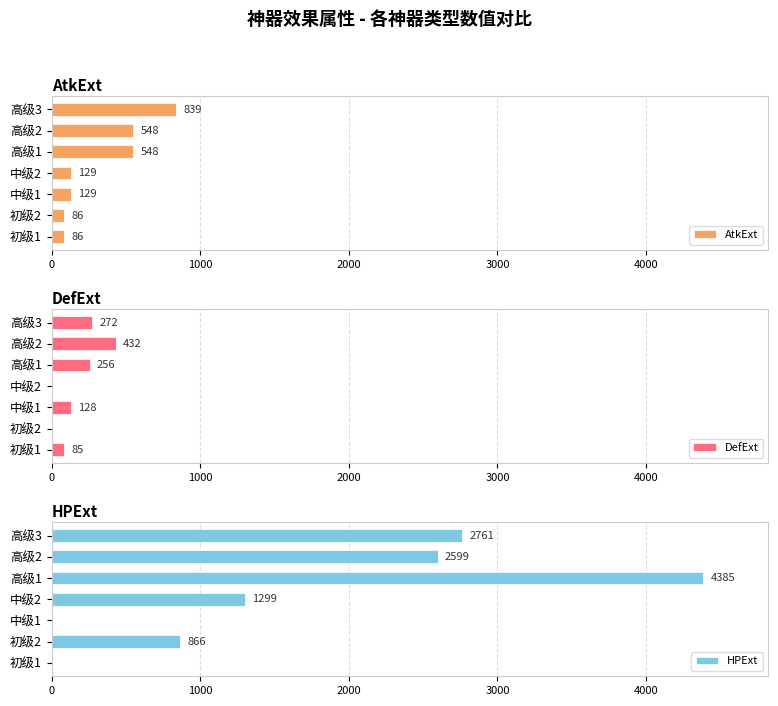

What is the sum of the AtkExt values at 高级2 and 高级3?

1387